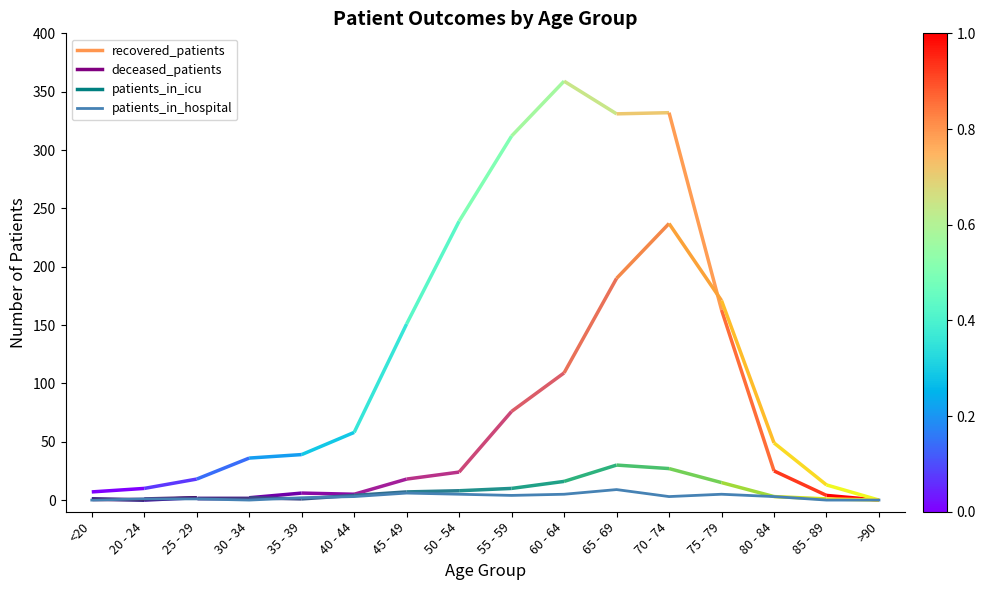

What is the approximate value at 35 - 39?

2